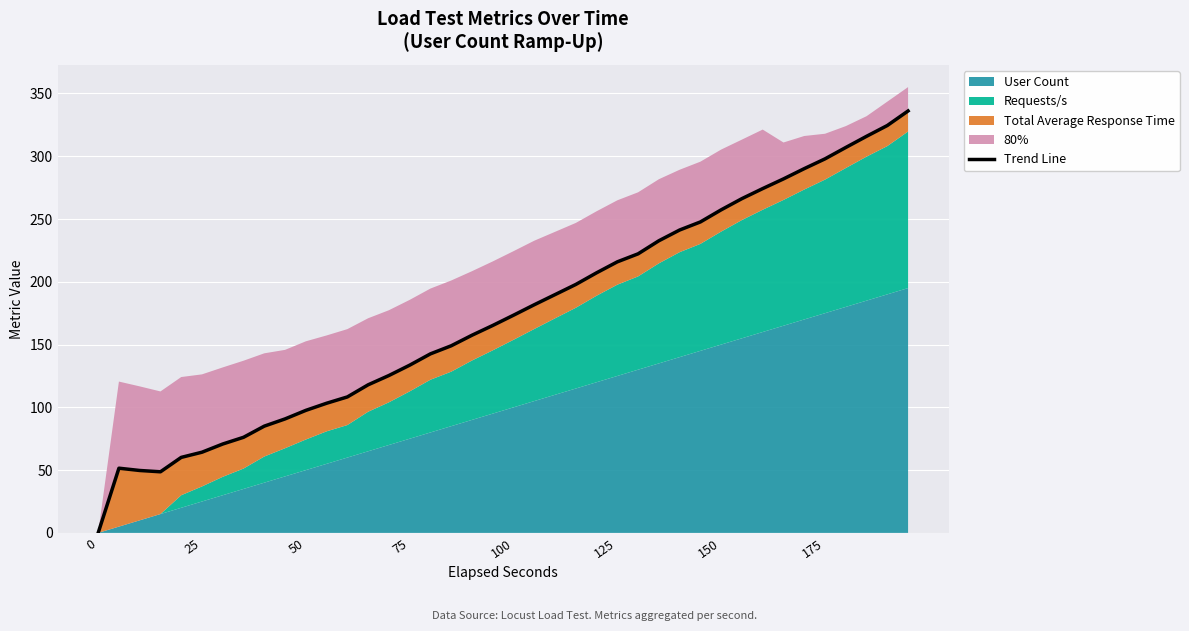

How many values are above zero?

39